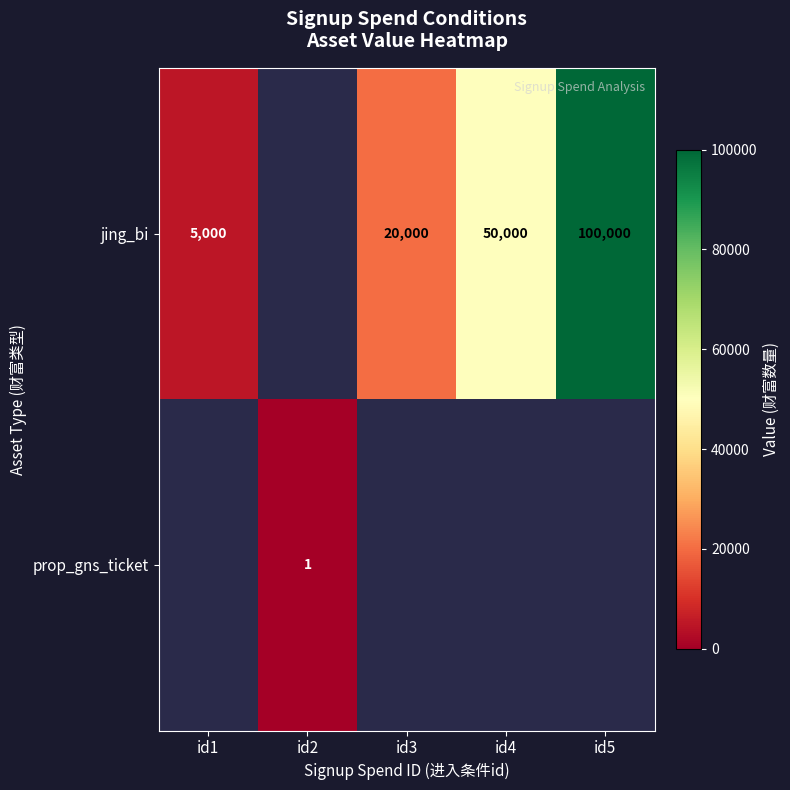

Is it true that jing_bi equals 20000 at id3?

True